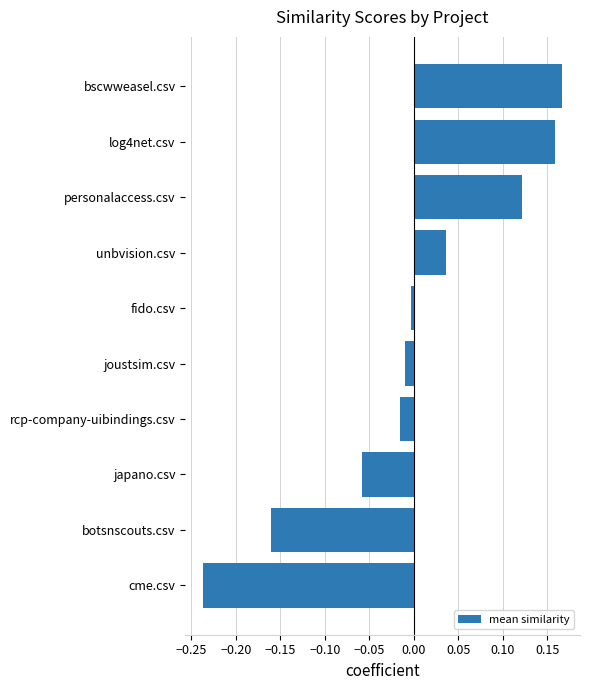

What is the difference between the maximum and minimum values?

0.4